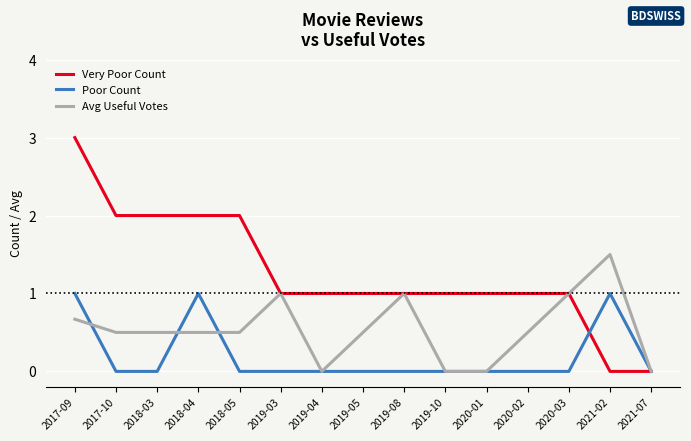

Which series has the largest range (max minus min)?

Very Poor Count